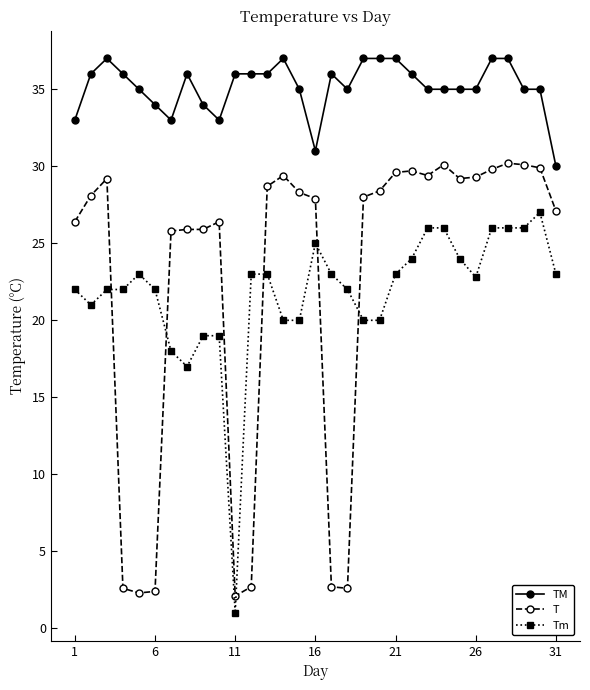

Which series ends up on top after the final intersection of Tm and T?

T